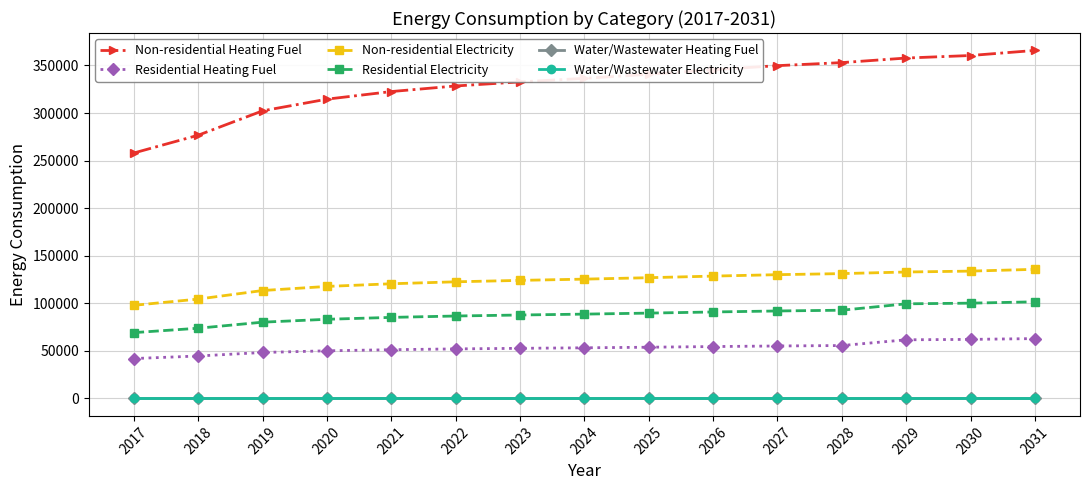

Is this an area chart (filled region under the line)?

No